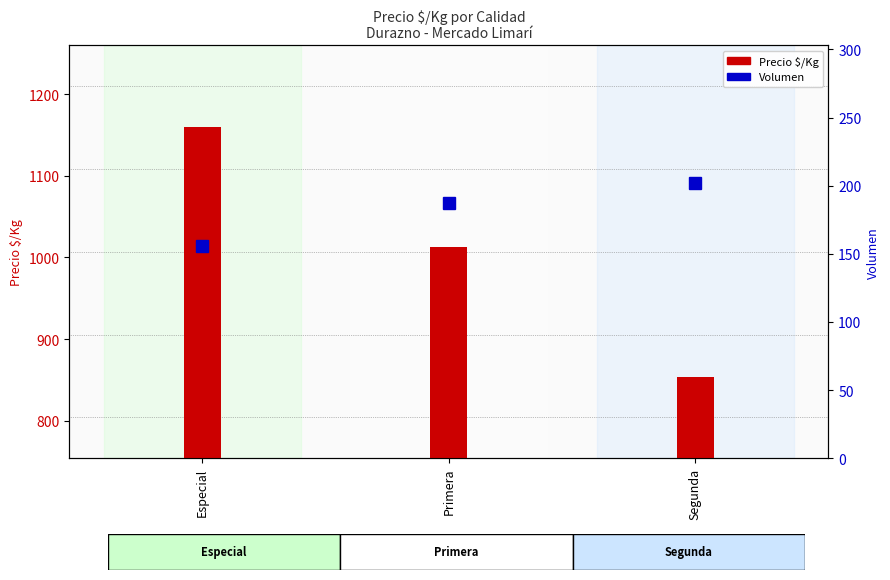

At which label does Precio $/Kg reach its minimum?

Segunda